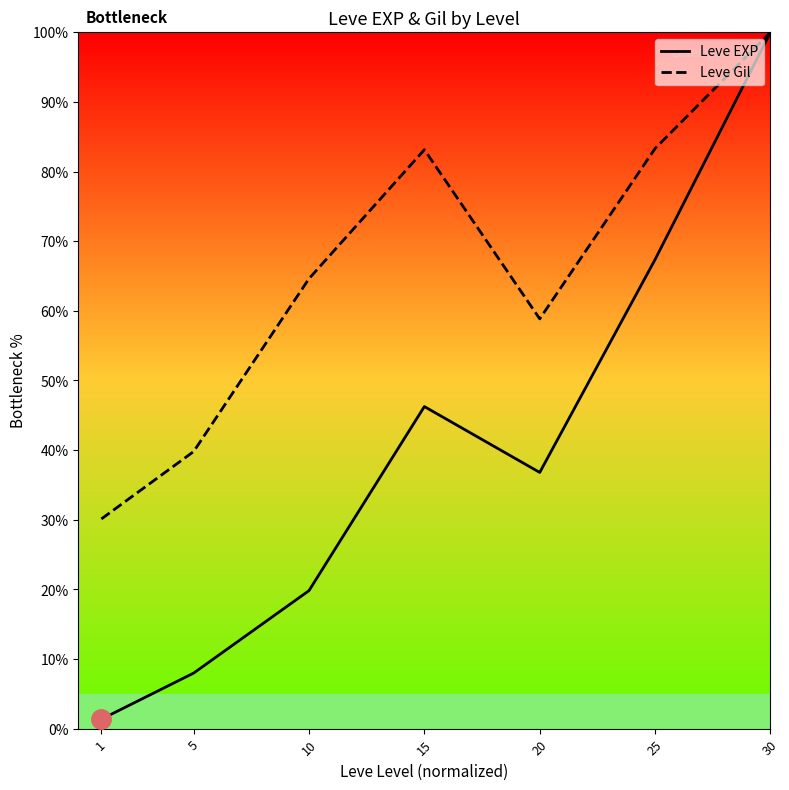

At which label does Leve EXP reach its peak?

30